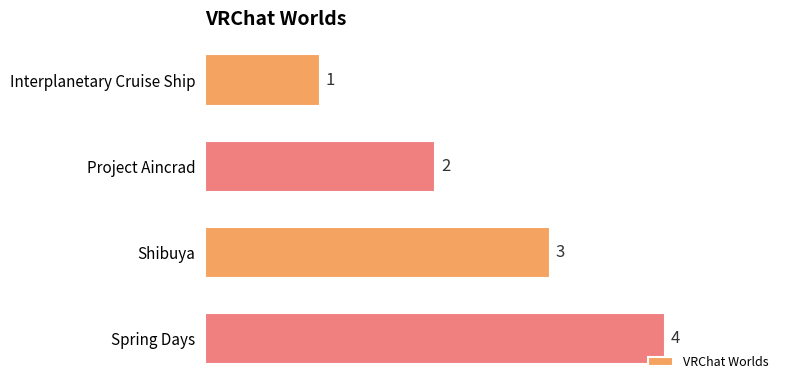

Rank the categories by value from highest to lowest.

Spring Days, Shibuya, Project Aincrad, Interplanetary Cruise Ship